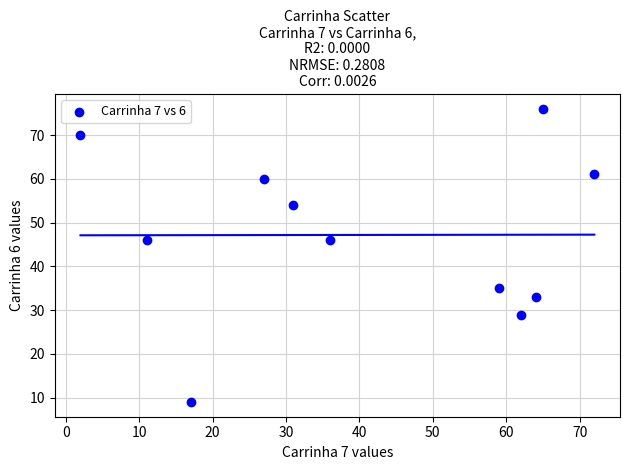

What is the average Y value?

47